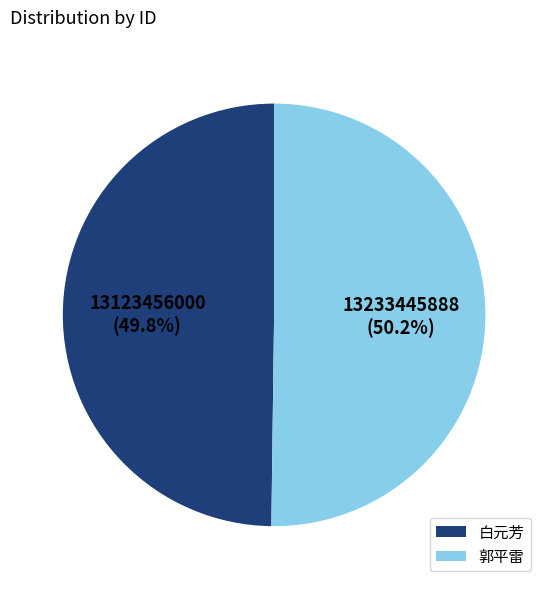

Do 白元芳 and 郭平雷 together represent more than half of the pie?

Yes